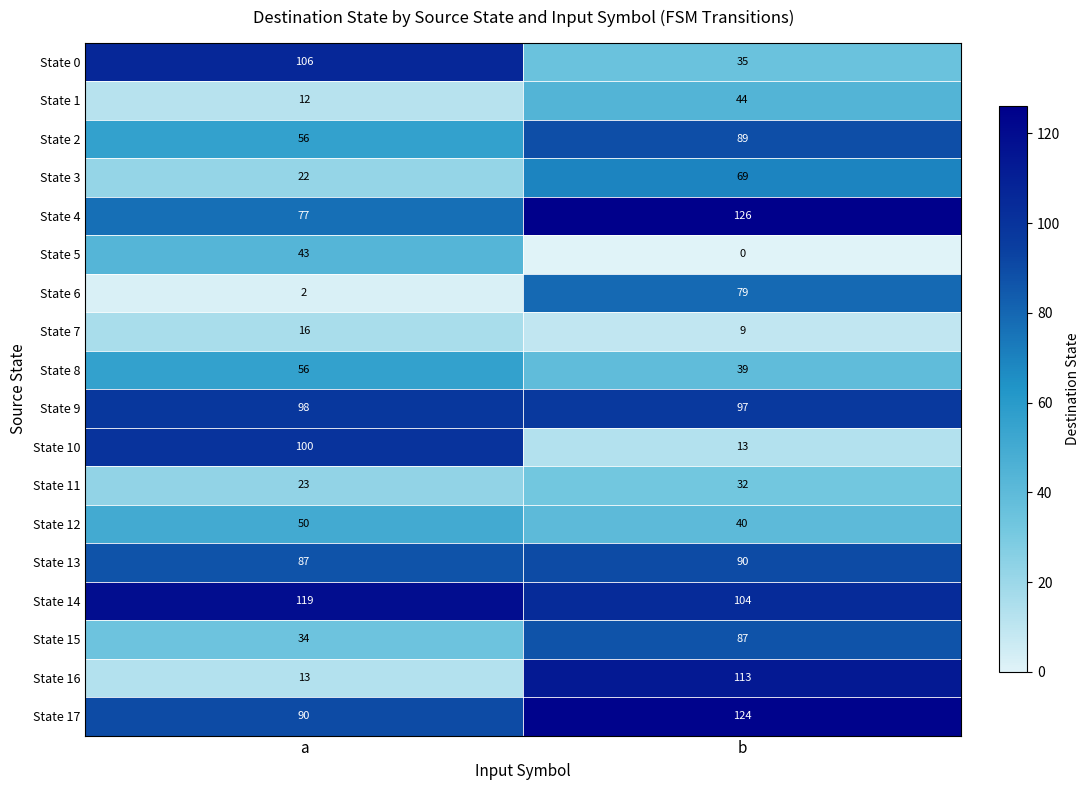

List the series in order of their peak value, lowest first.

State 7, State 11, State 5, State 1, State 12, State 8, State 3, State 6, State 15, State 2, State 13, State 9, State 10, State 0, State 16, State 14, State 17, State 4